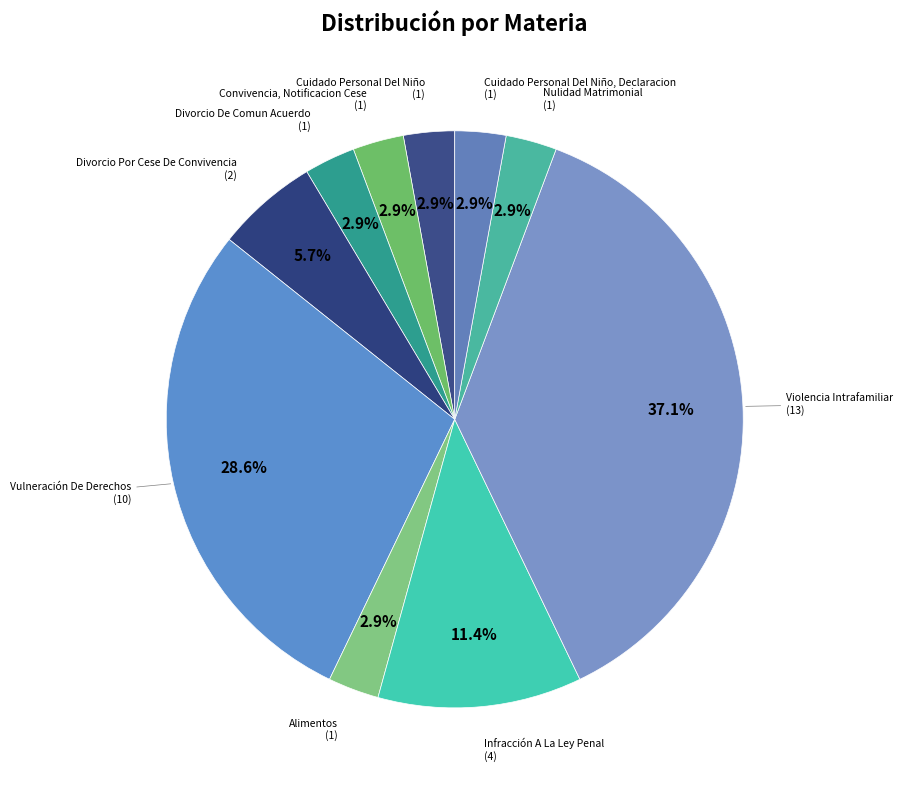

What percentage is the Divorcio Por Cese De Convivencia slice, to the nearest percent?

6%